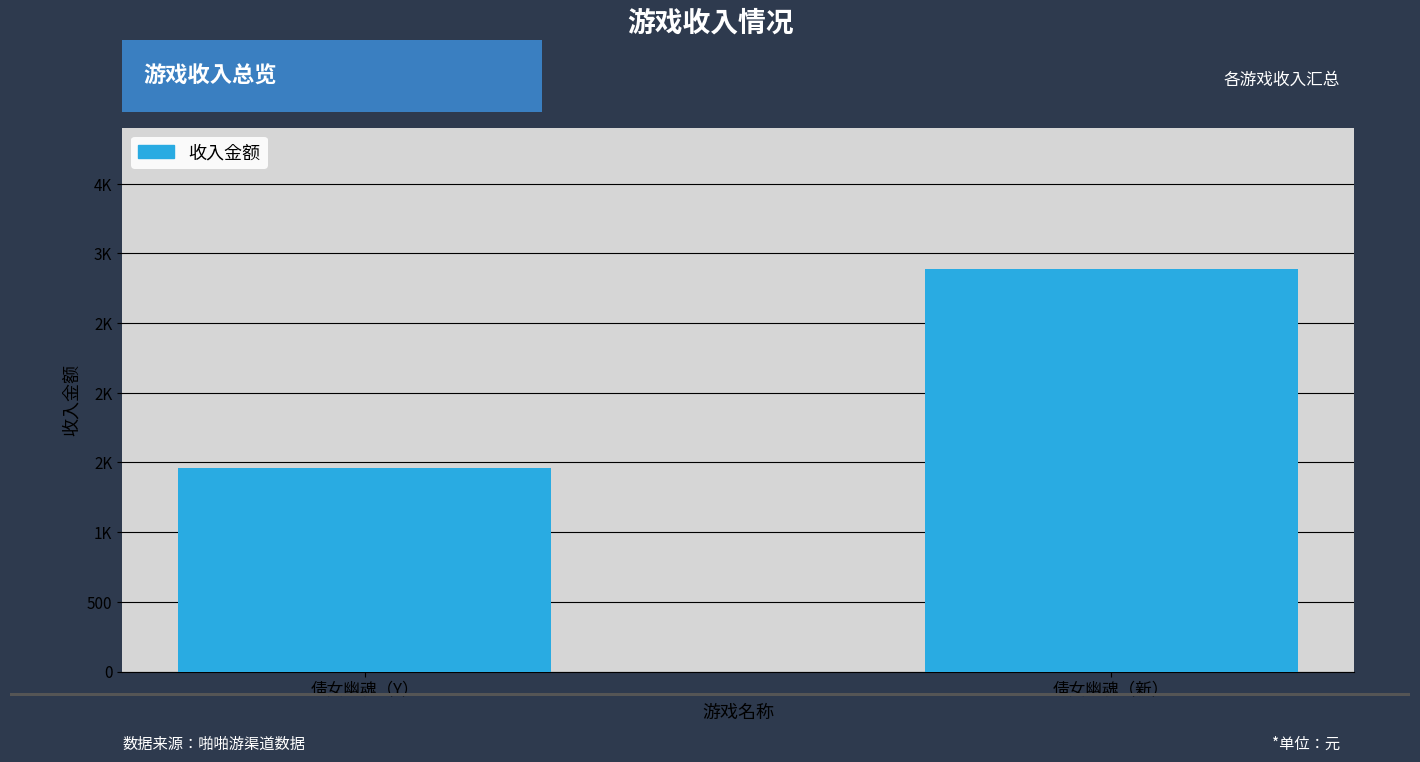

Between 倩女幽魂（Y） and 倩女幽魂（新）, which is larger?

倩女幽魂（新）